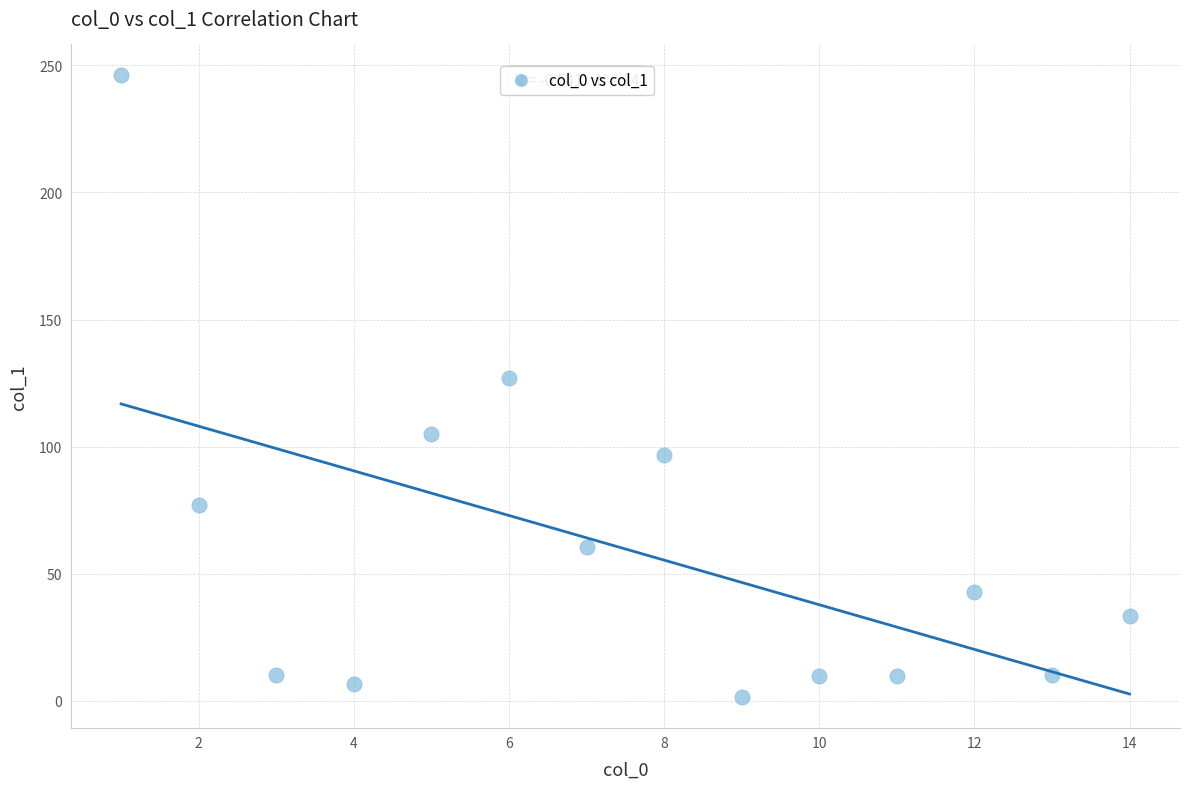

What Y value in the scatter plot is closest to 123?

127.0